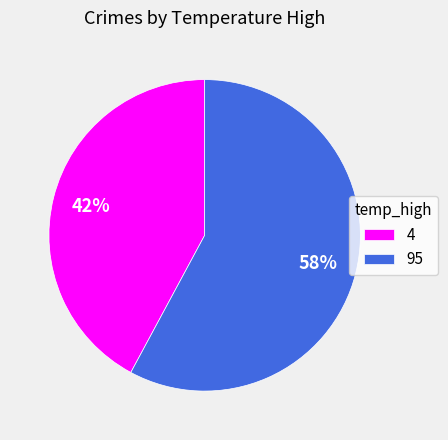

Is the sum of 95 and 4 greater than half?

Yes